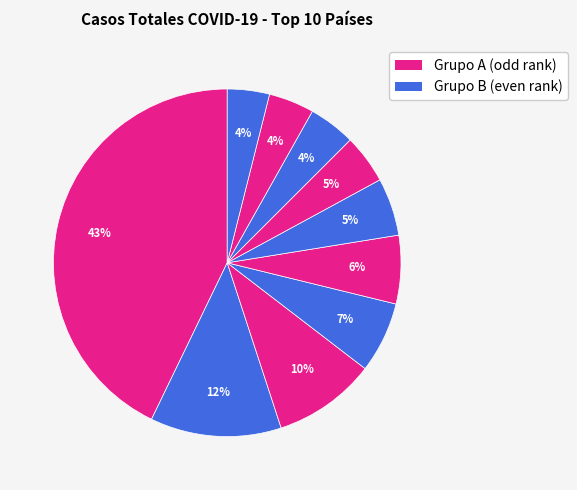

How many slices are in this pie chart?

10